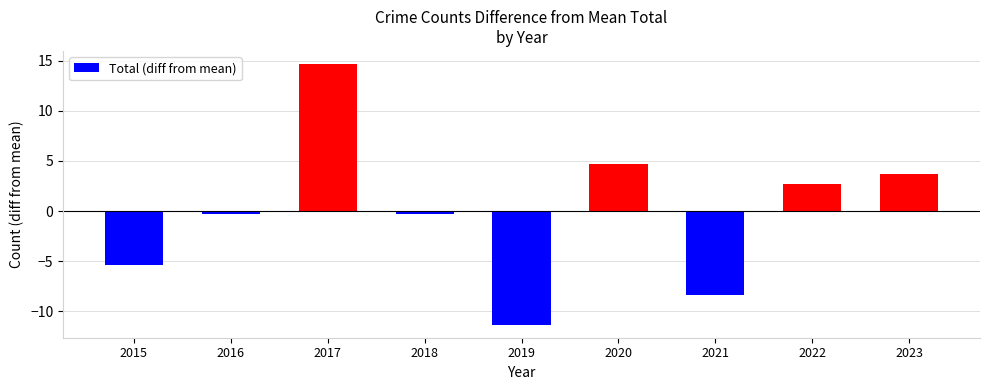

Does the chart contain stacked bars?

No